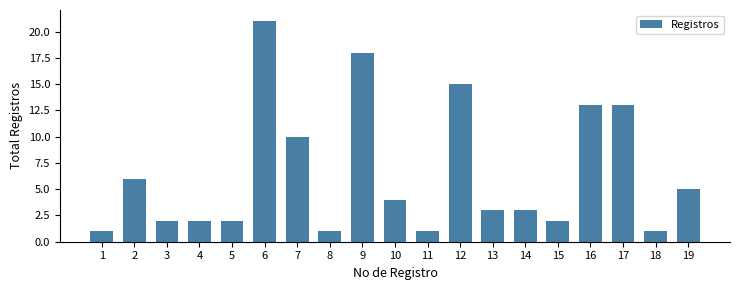

The chart shows a value of 3 at 5. True or false?

False